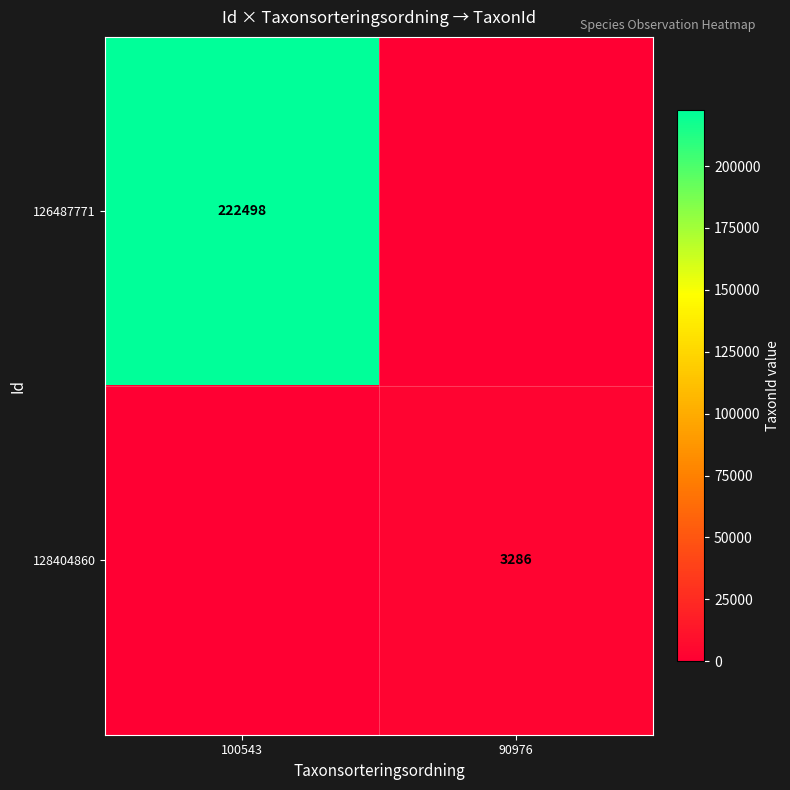

The value of 128404860 at 90976 is 5573. True or false?

False